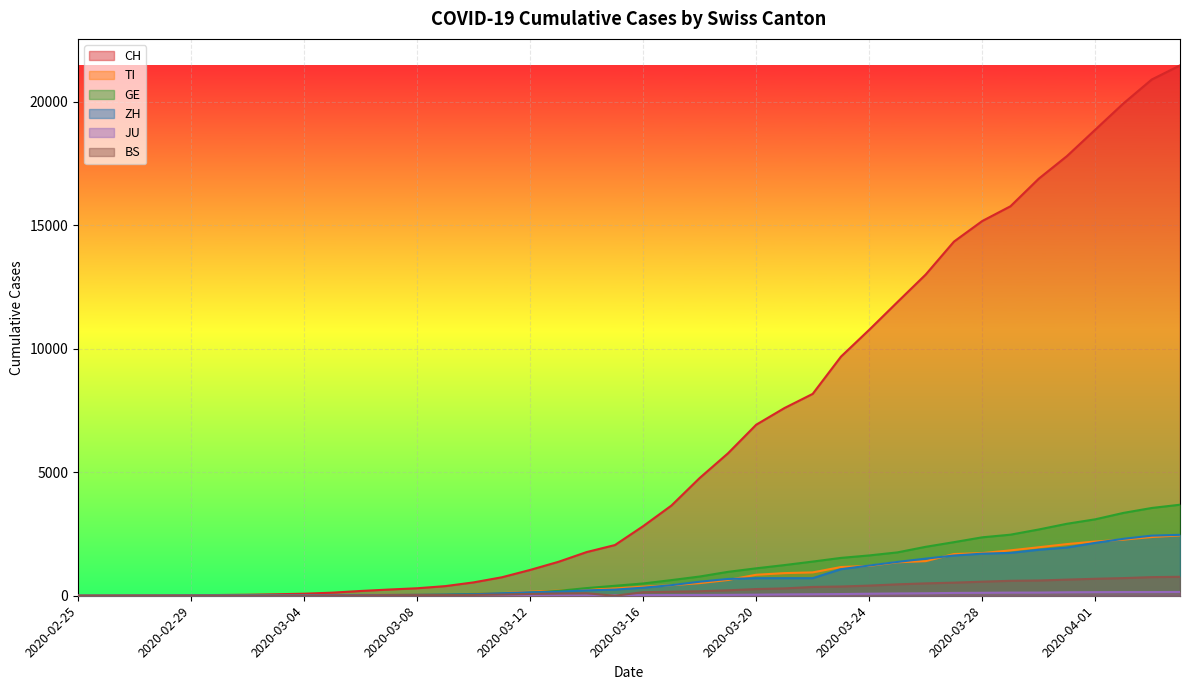

Which series changed the most between 2020-03-23 and 2020-03-31?

CH